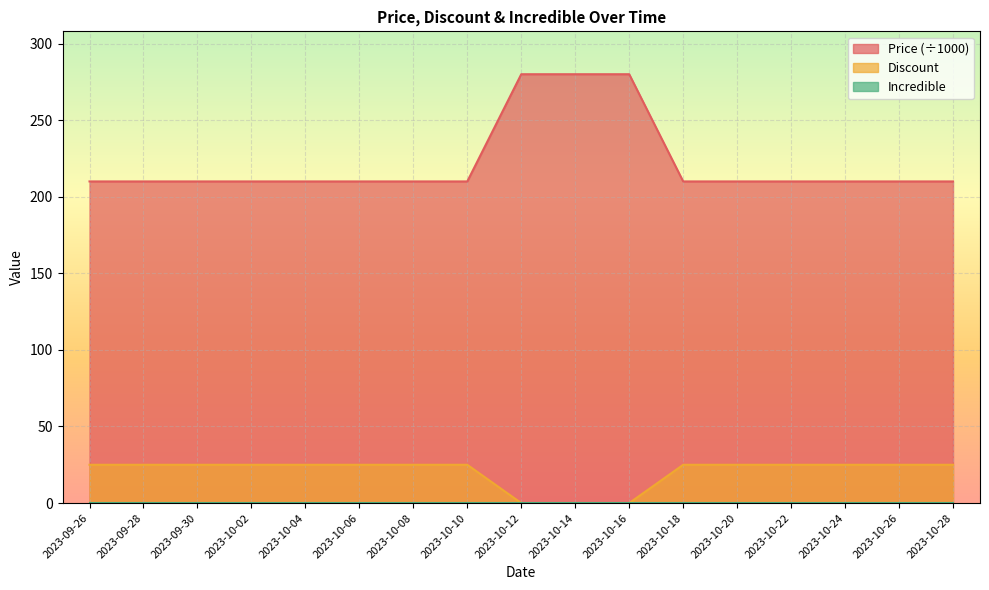

Is the value of Price at 2023-09-28 greater than the value of Discount at 2023-10-02?

No